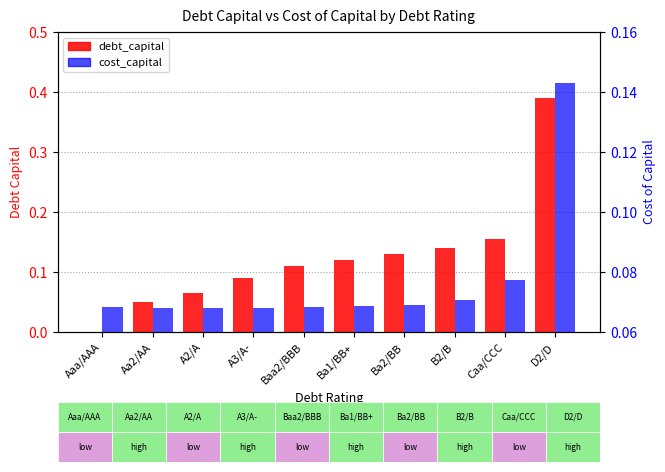

Is it true that debt_capital equals 0.0 at Aa2/AA?

False